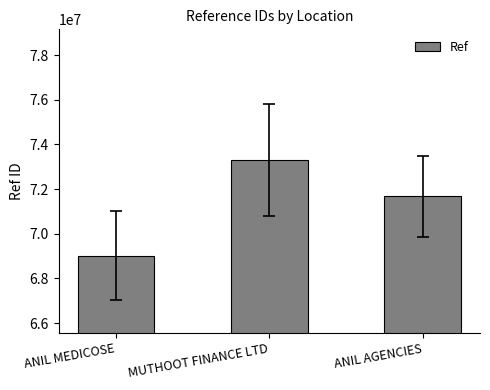

What is the value of the 3rd bar from the left?

71671109